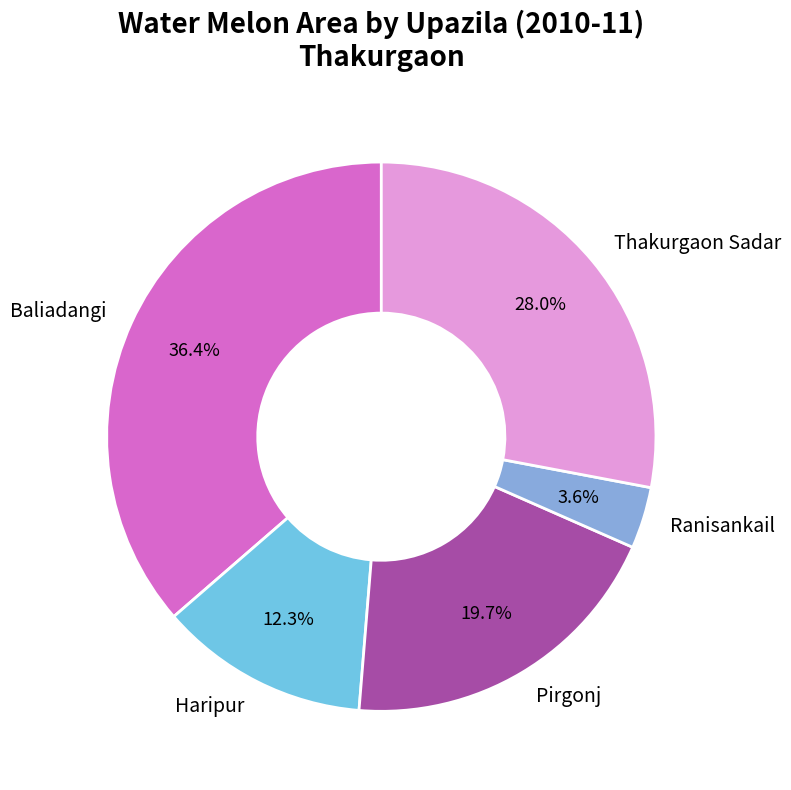

True or false: Thakurgaon Sadar accounts for 28% of the total.

True